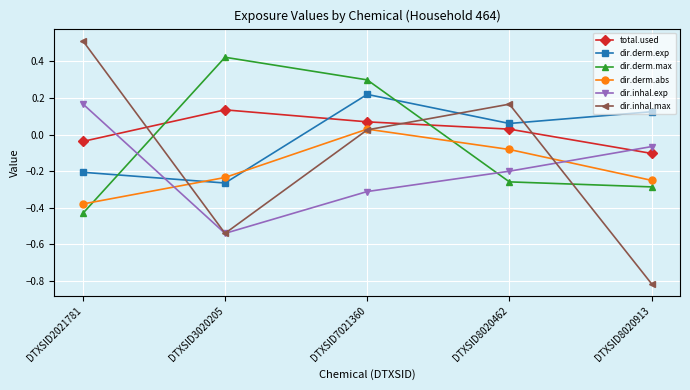

How many data points in dir.inhal.exp are less than 0?

4